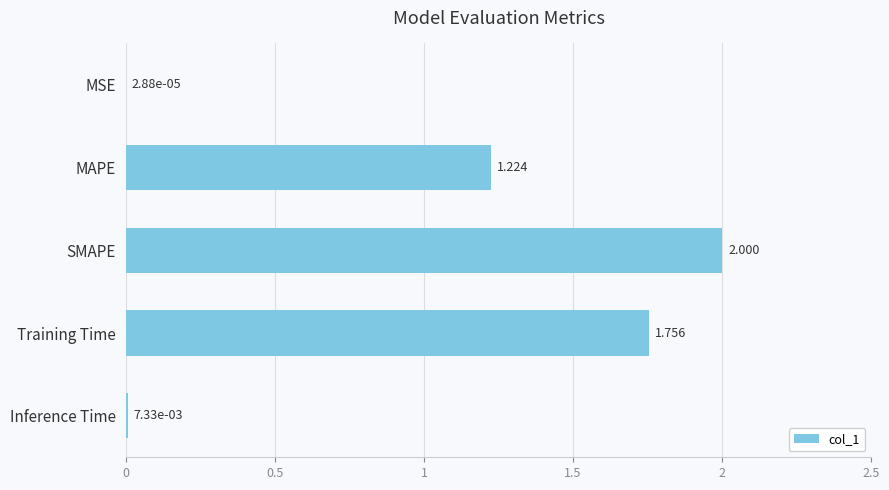

Which has a higher value, MSE or Inference Time?

Inference Time